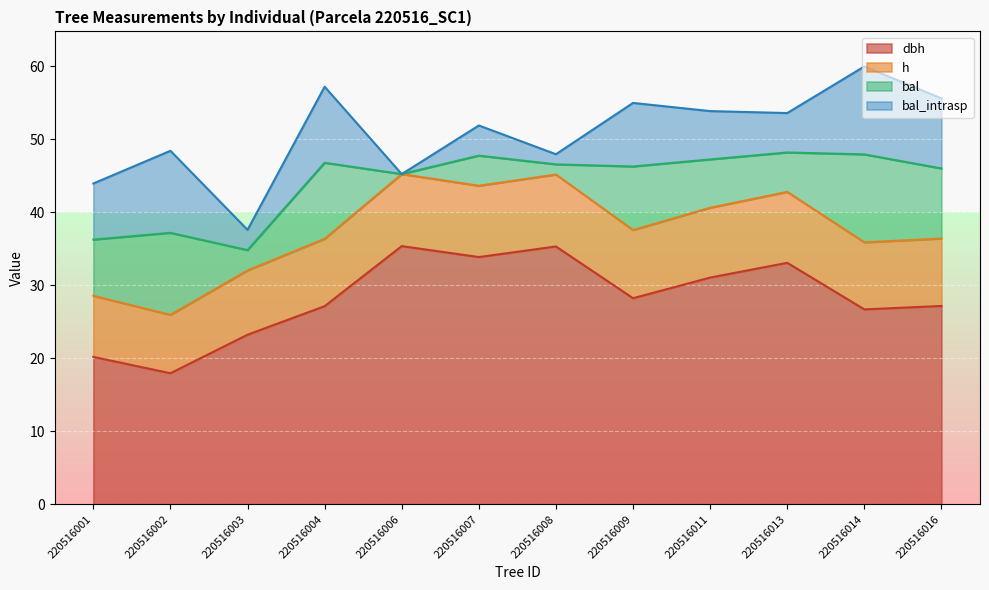

True or false: dbh has a value of 20.2 at 220516001.

True